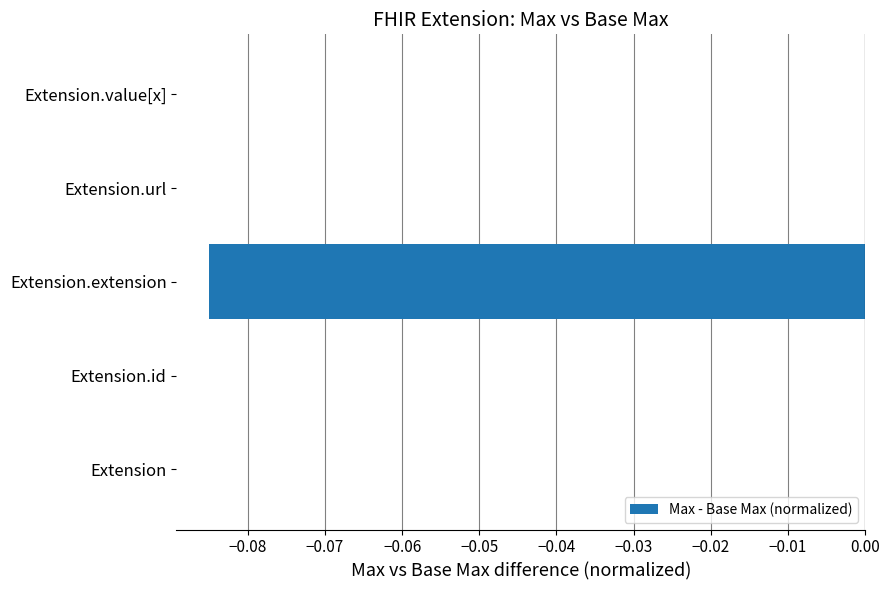

Is it true that the value at Extension.value[x] is 0.0?

True